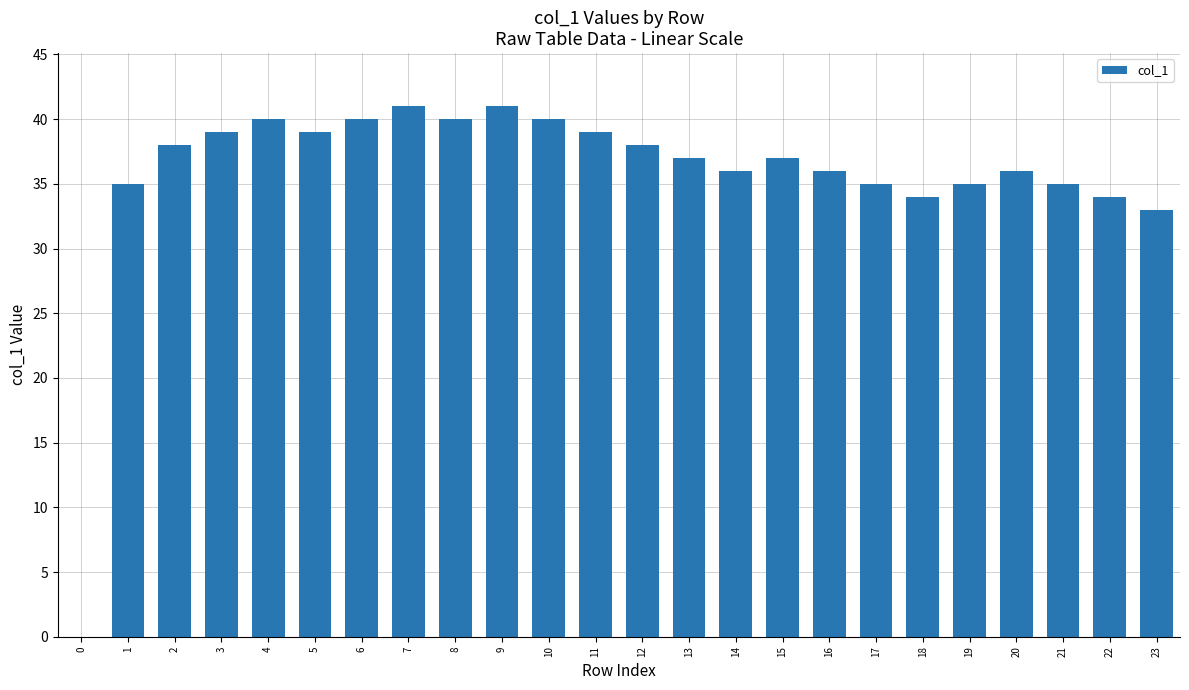

Are the bars grouped side by side (vs. stacked)?

No